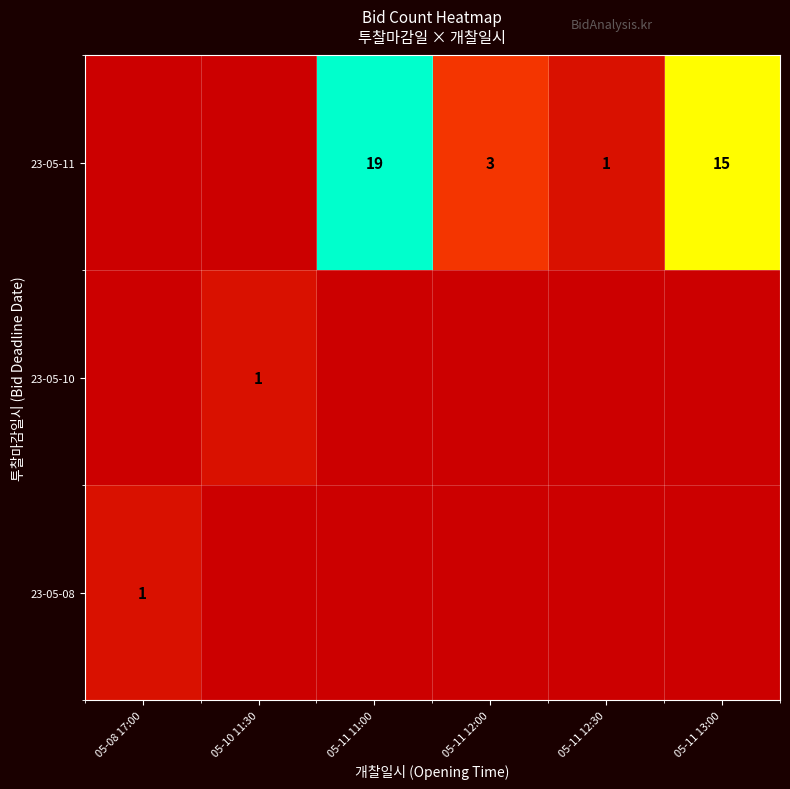

How many 23-05-10 values are between 0 and 1?

6